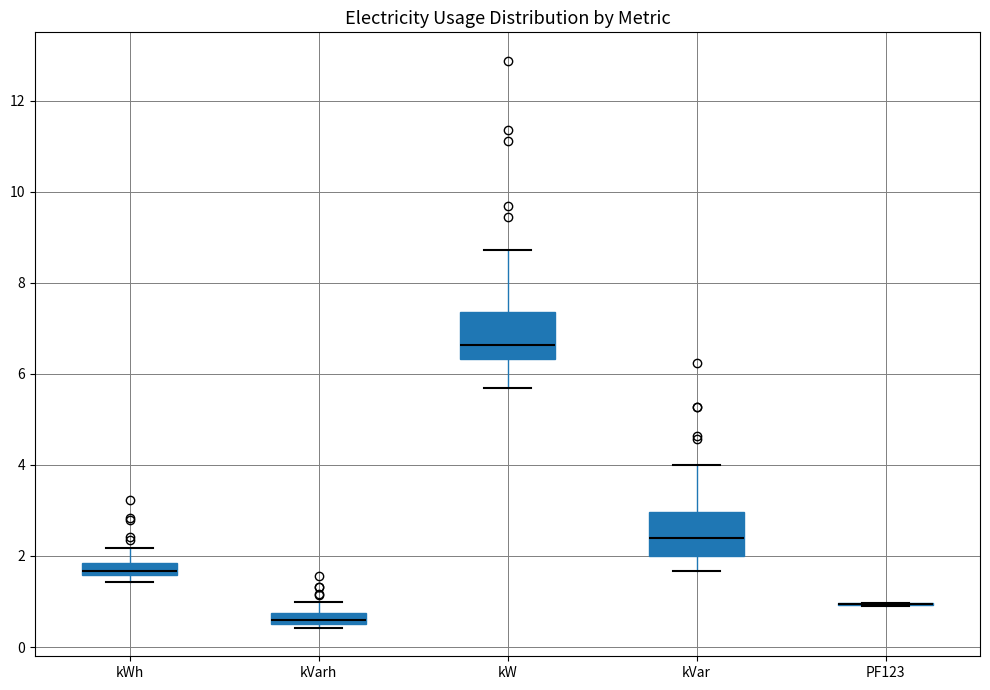

Where is the upper edge of the box for kWh on the y-axis? The values are not printed on the chart, so give them approximately, as read against the axis.

1.8